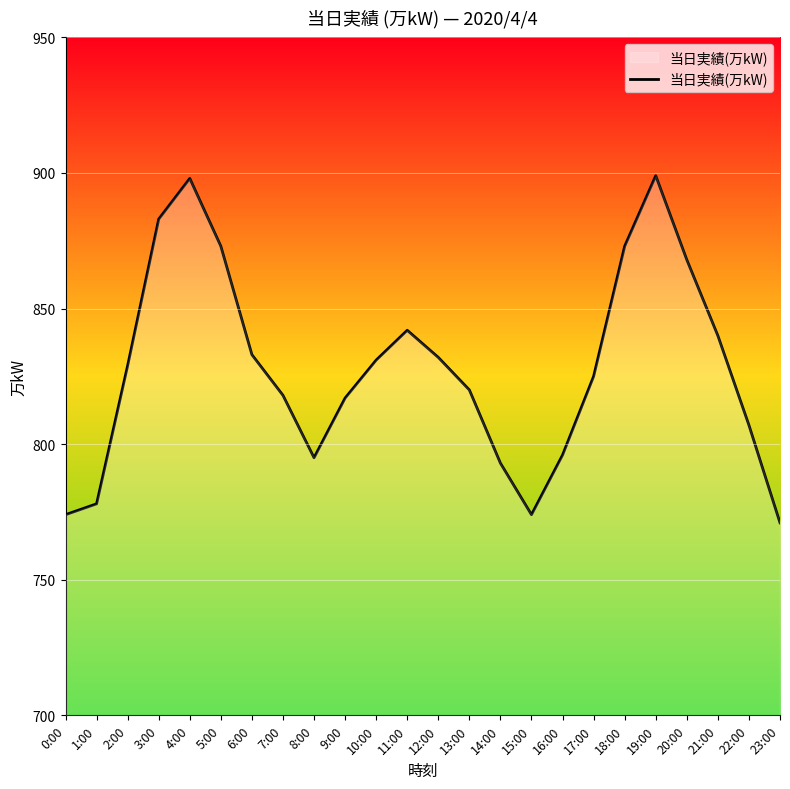

What is the difference between the maximum and minimum values?

128